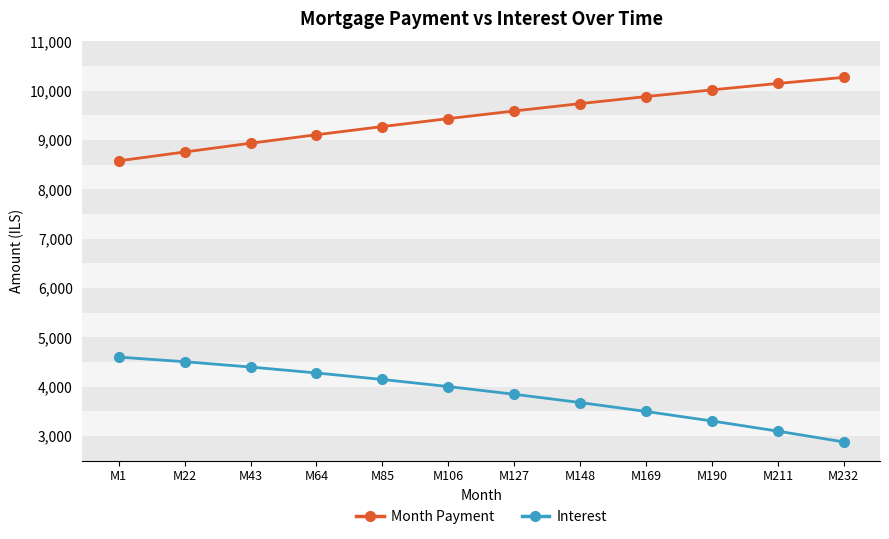

What is the maximum value shown in the chart?

10272.0